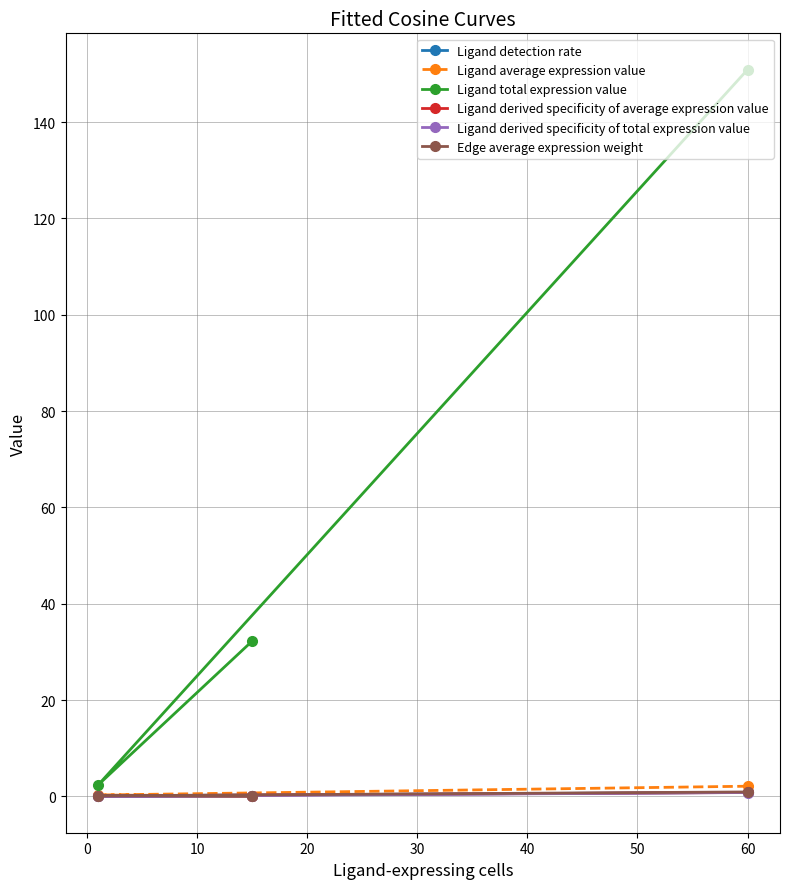

What are all the series names shown in the legend?

Ligand detection rate, Ligand average expression value, Ligand total expression value, Ligand derived specificity of average expression value, Ligand derived specificity of total expression value, Edge average expression weight